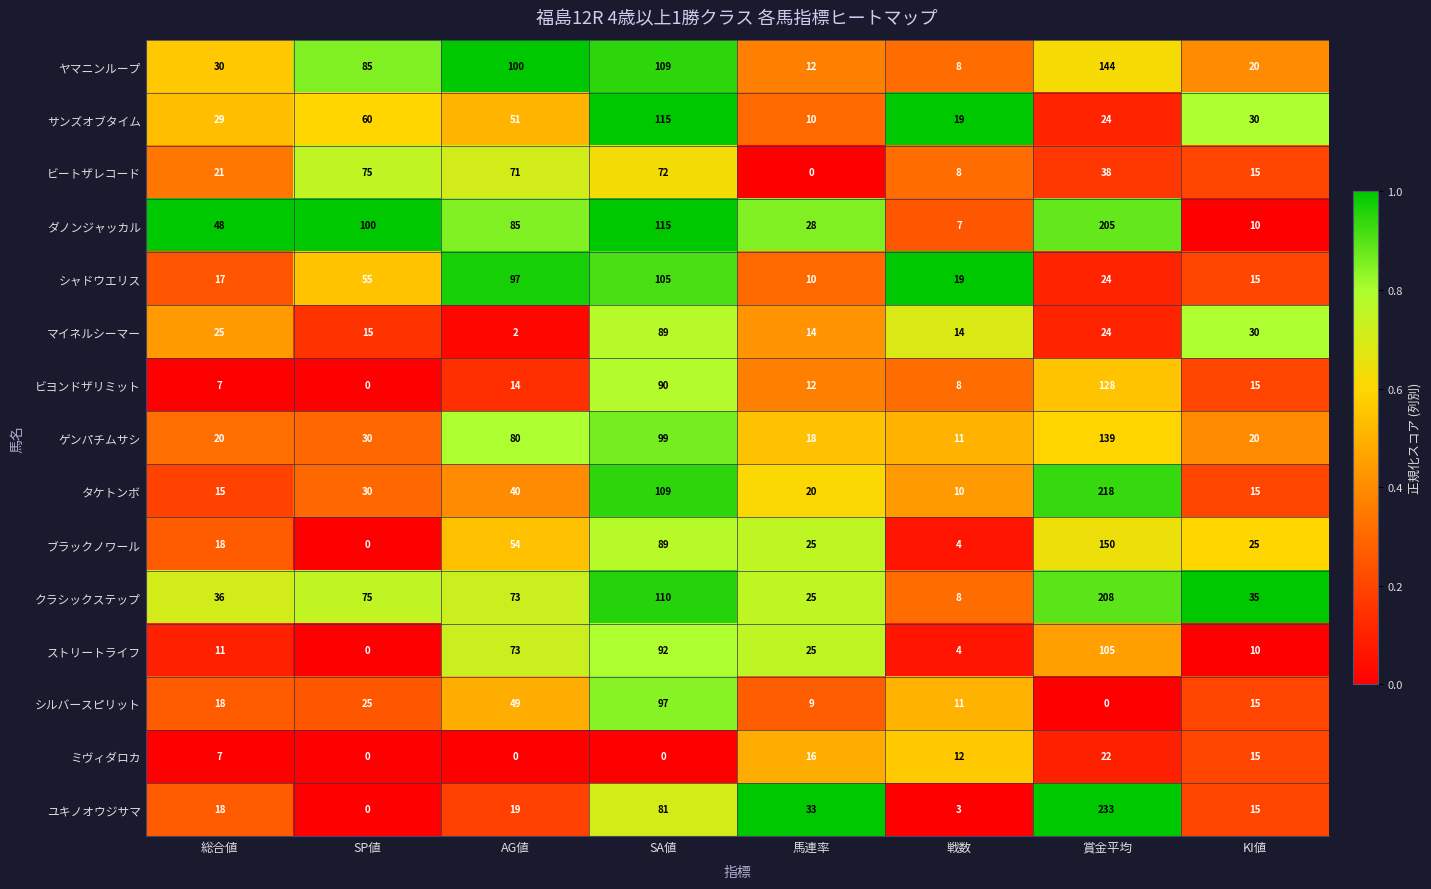

Count the number of categories in the chart.

8